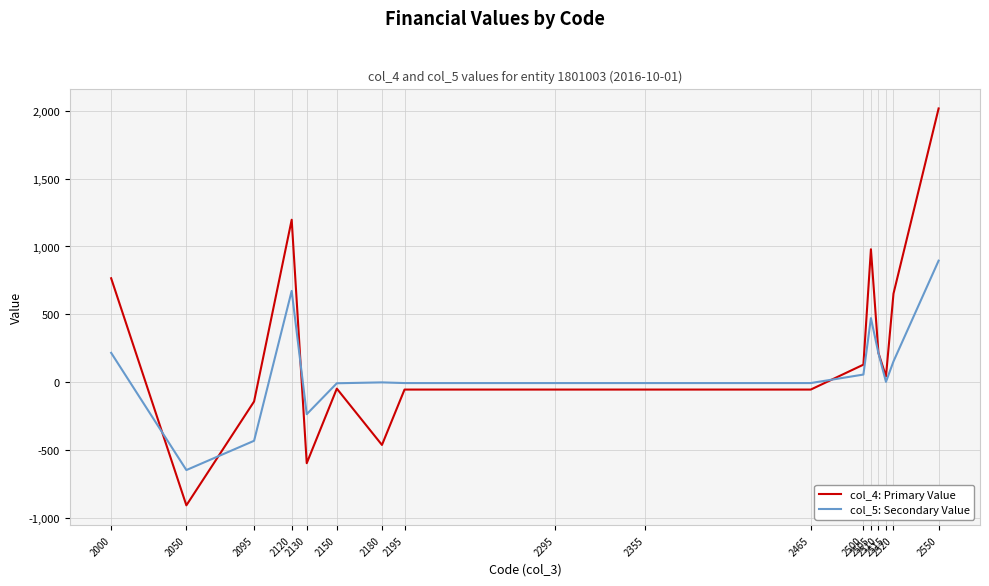

At 2120, list the series in order from largest to smallest.

col_4: Primary Value, col_5: Secondary Value